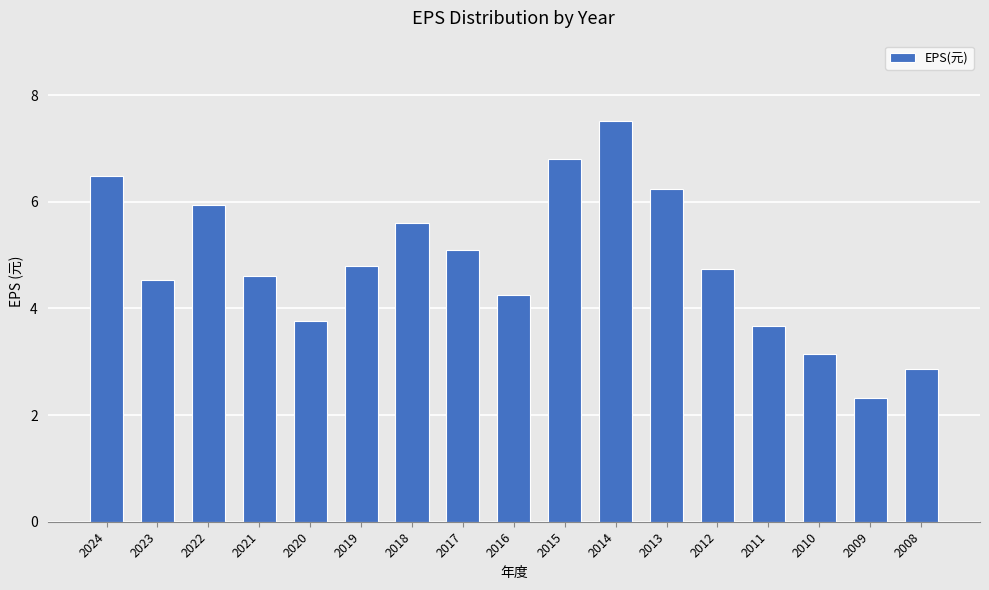

The chart shows a value of 2.2 at 2011. True or false?

False